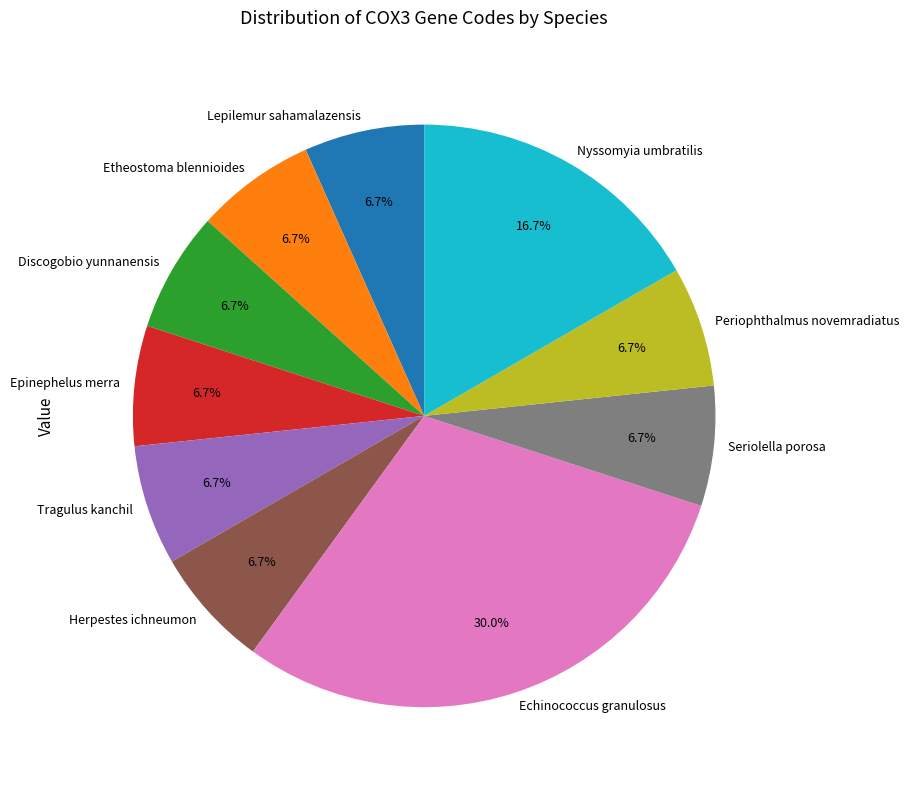

Is Echinococcus granulosus the majority of the pie?

No